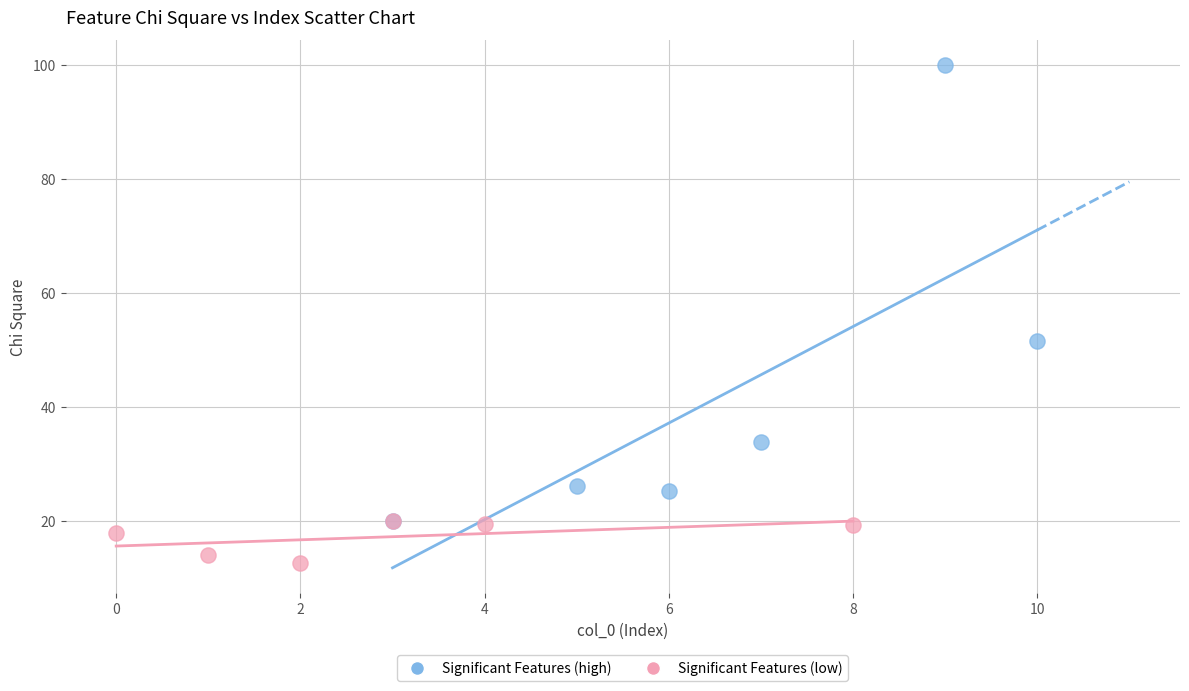

Which series has the largest Y range (max minus min)?

Significant Features (high)